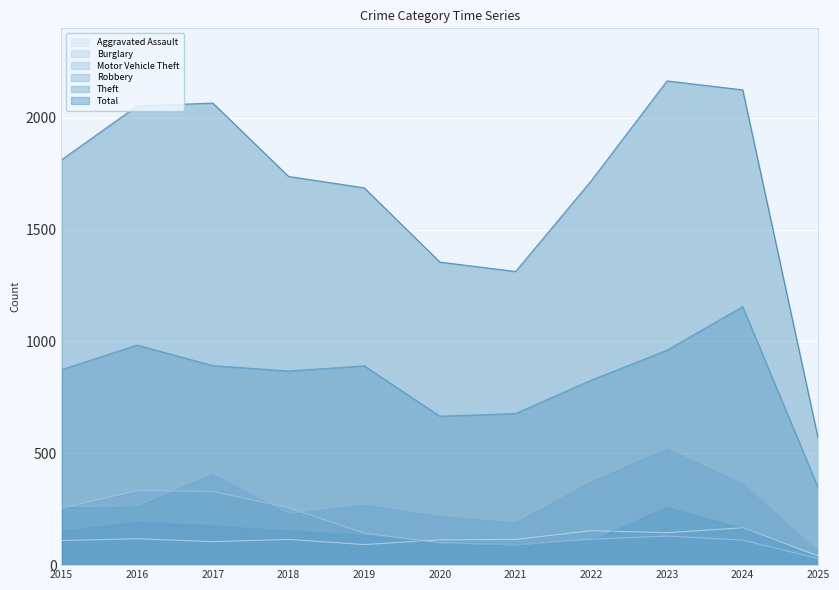

In Aggravated Assault, how many points are lower than both neighbors (excluding endpoints)?

3